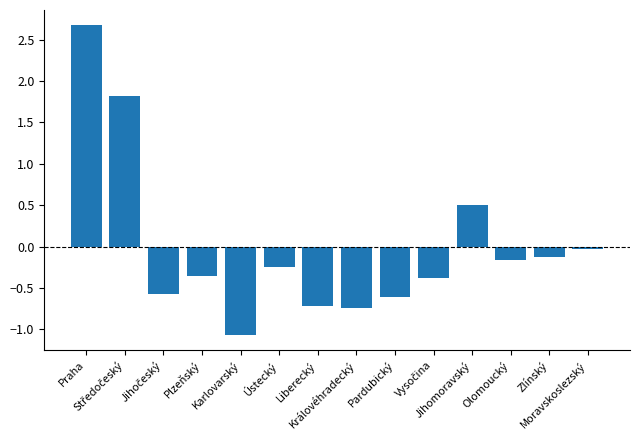

True or false: the data shows -0.1 at Pardubický.

False